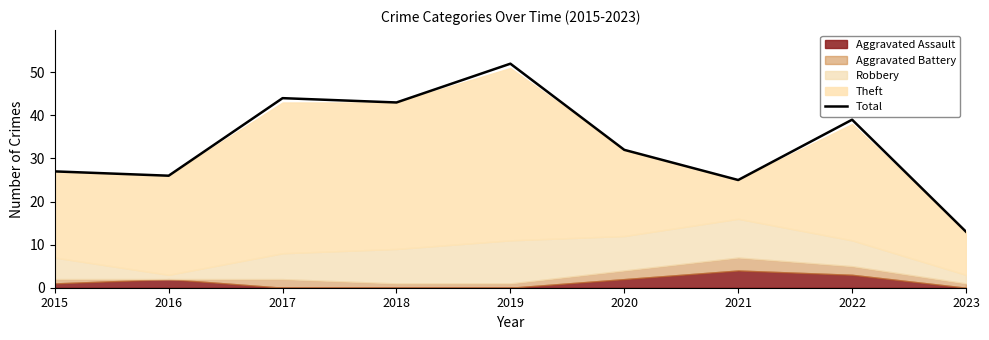

How many interior local valleys (lower than both neighbors) does the data have?

3